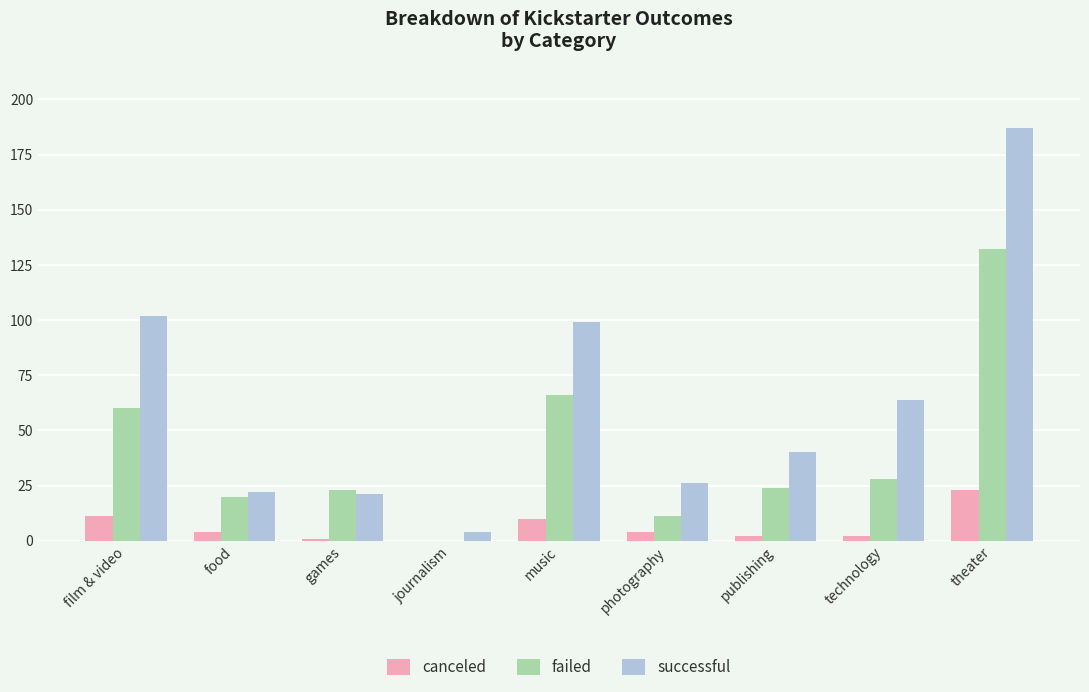

What value does the canceled series have at theater, to the nearest 10?

20